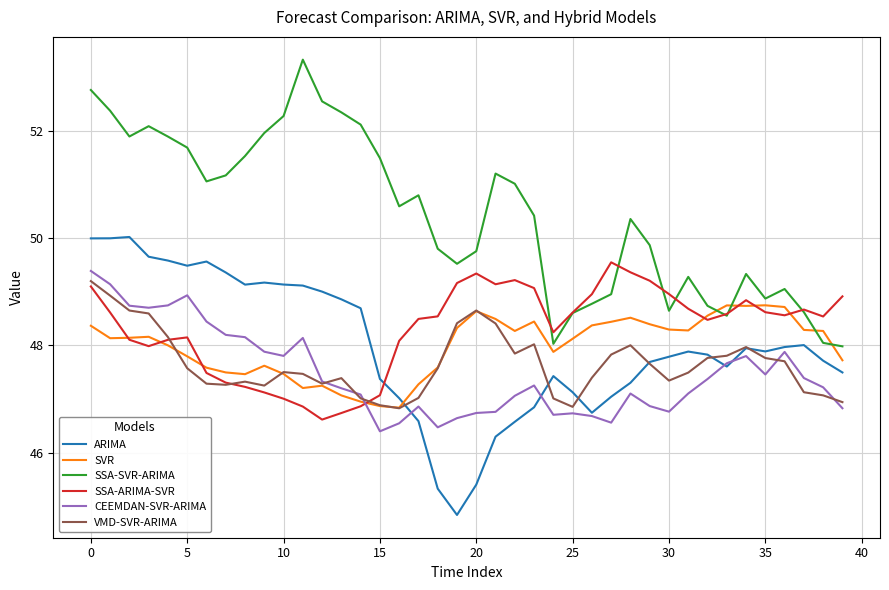

Which series has the widest spread of values?

SSA-SVR-ARIMA